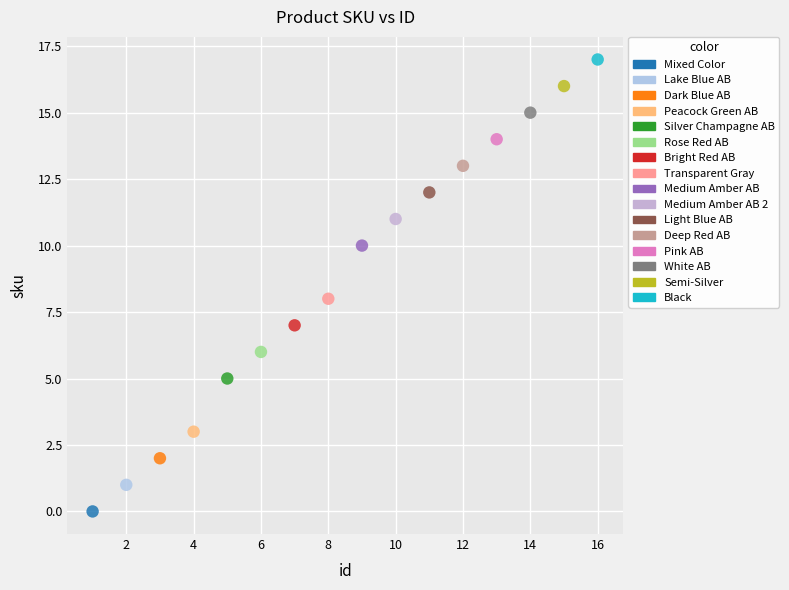

What are all the series names shown in the legend?

Mixed Color, Lake Blue AB, Dark Blue AB, Peacock Green AB, Silver Champagne AB, Rose Red AB, Bright Red AB, Transparent Gray, Medium Amber AB, Medium Amber AB 2, Light Blue AB, Deep Red AB, Pink AB, White AB, Semi-Silver, Black